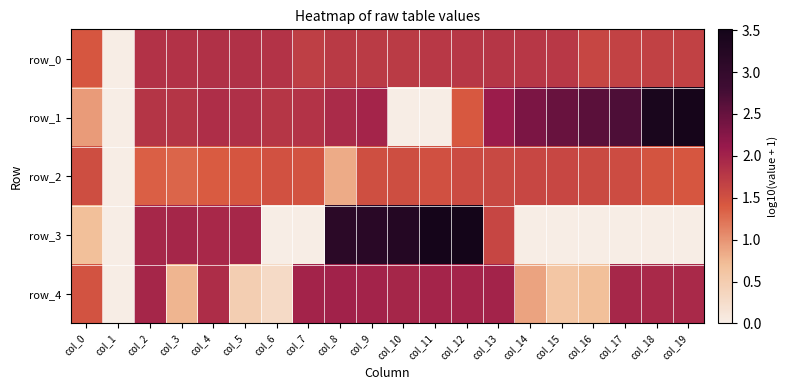

How many data points in row_2 are above 1?

18